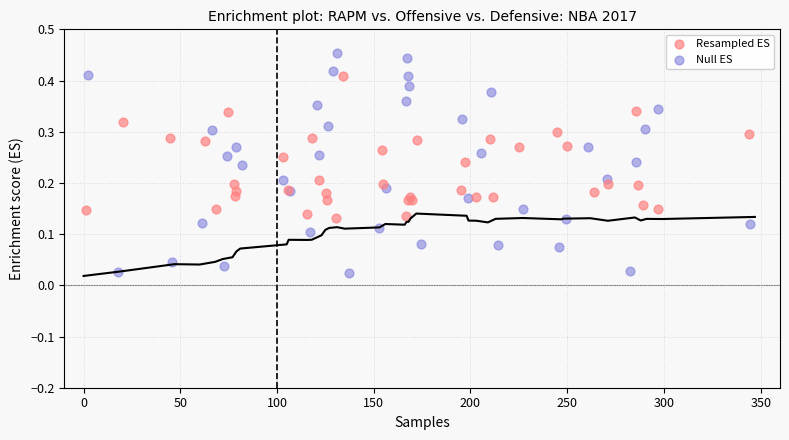

Which series has the largest Y range (max minus min)?

Null ES